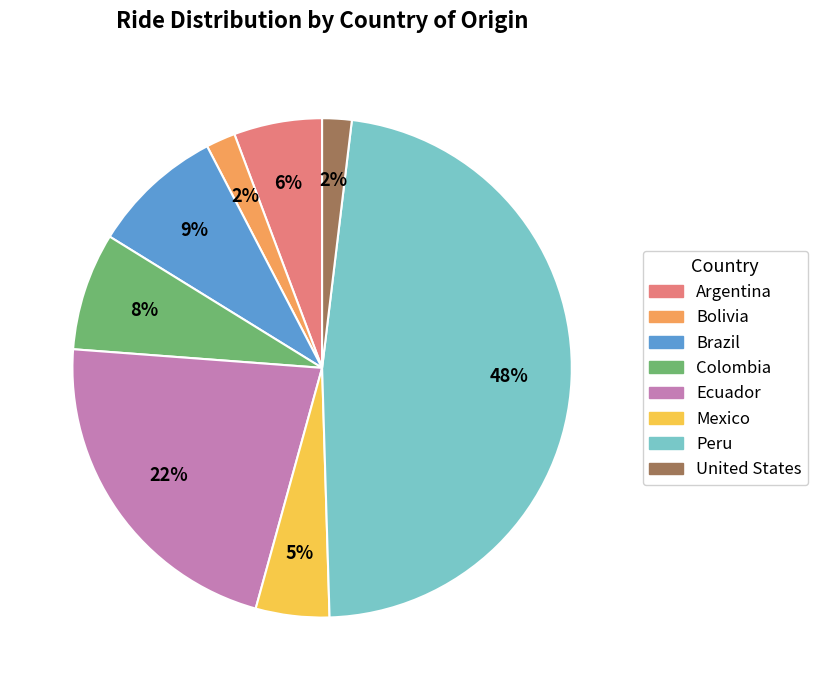

Does Brazil account for over 50% of the chart?

No